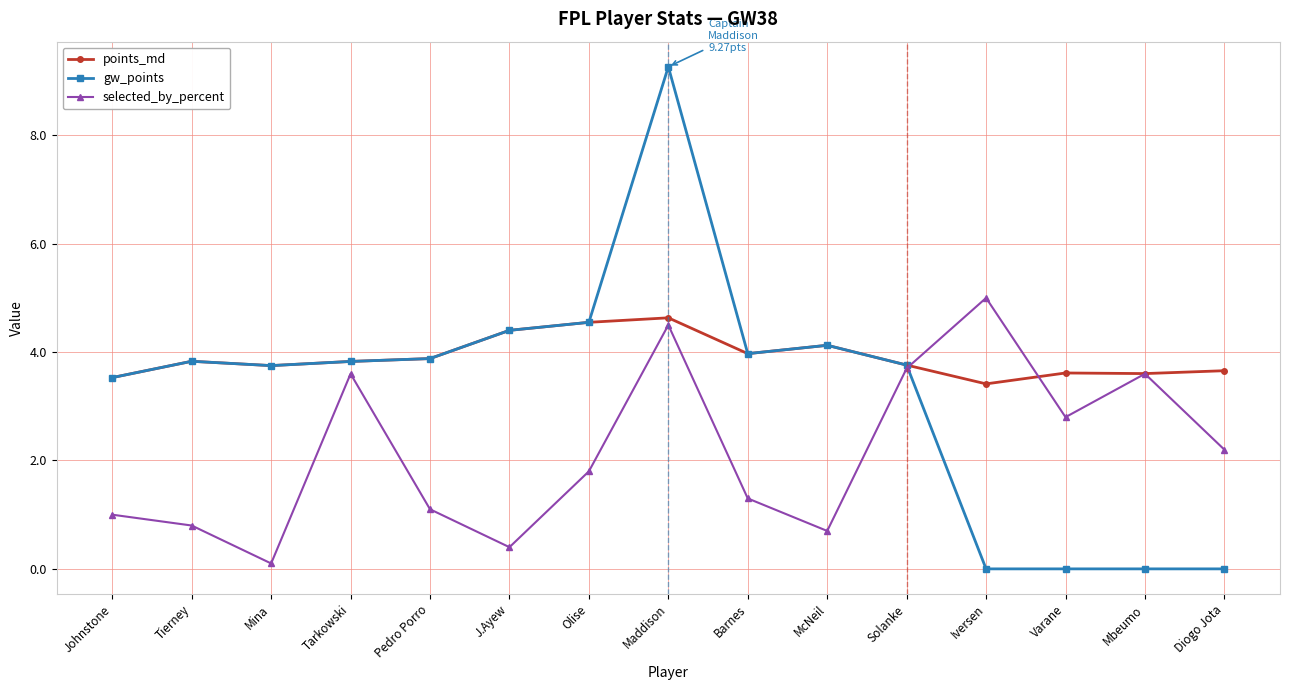

What is the total value across all series at Varane?

6.4